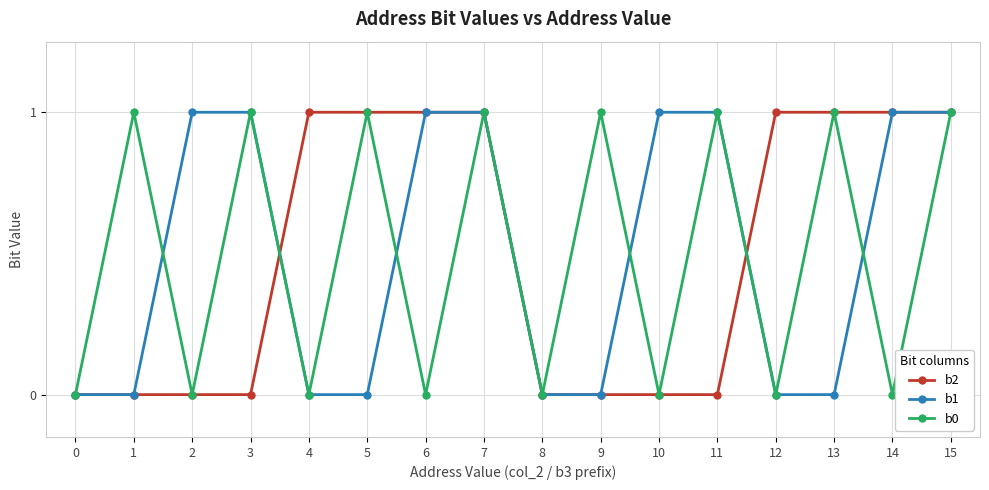

Reading right to left, transcribe all the data shown in this chart.

b2: 15=1	14=1	13=1	12=1	11=0	10=0	9=0	8=0	7=1	6=1	5=1	4=1	3=0	2=0	1=0	0=0
b1: 15=1	14=1	13=0	12=0	11=1	10=1	9=0	8=0	7=1	6=1	5=0	4=0	3=1	2=1	1=0	0=0
b0: 15=1	14=0	13=1	12=0	11=1	10=0	9=1	8=0	7=1	6=0	5=1	4=0	3=1	2=0	1=1	0=0